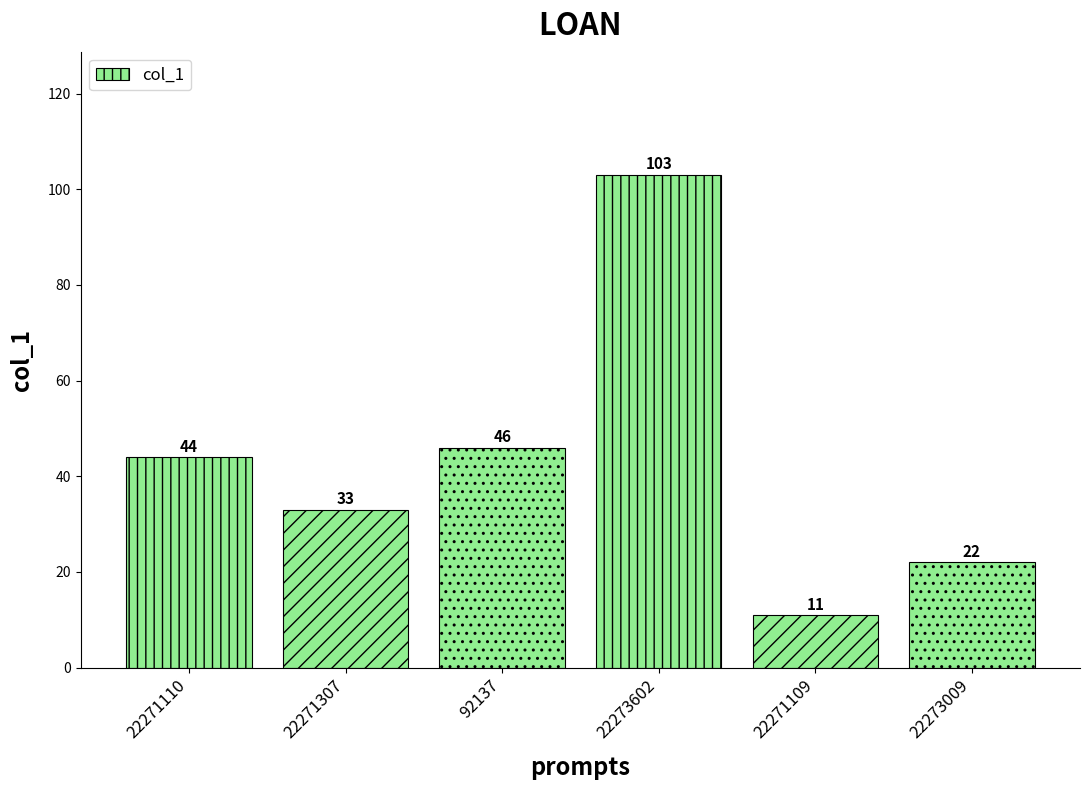

What is the change in value from 92137 to 22271109?

-35